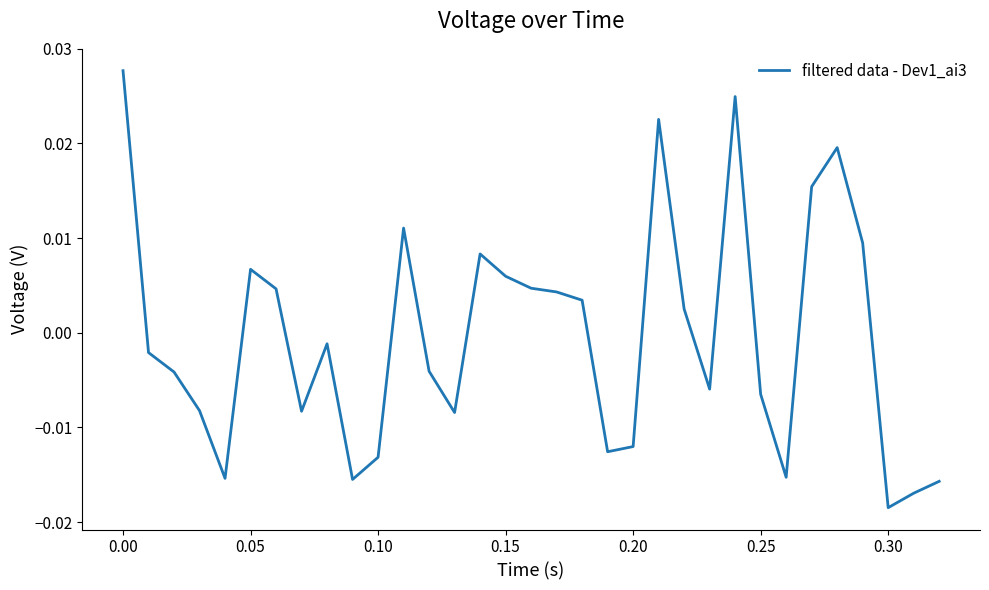

At which category does the data reach its first local peak?

0.05